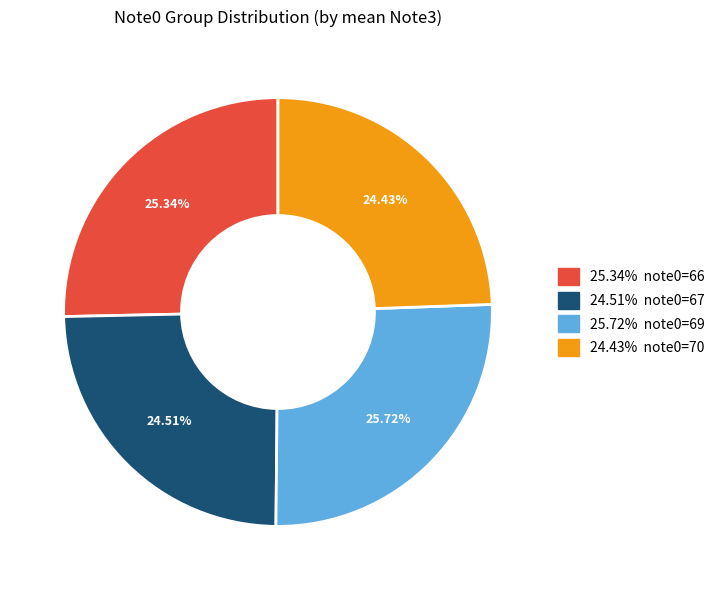

Is there a majority slice in this chart?

No